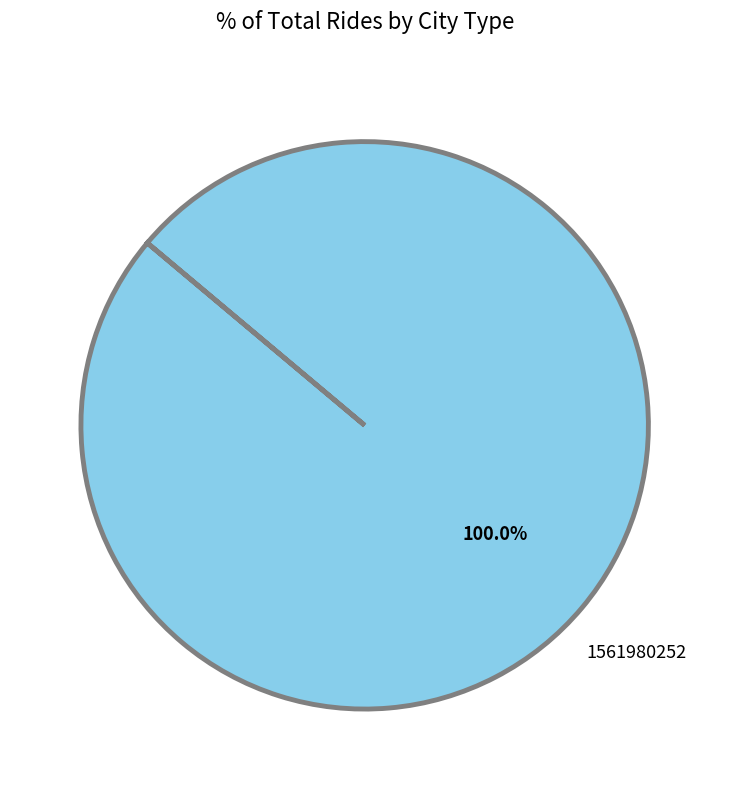

Does any single category account for the majority?

Yes